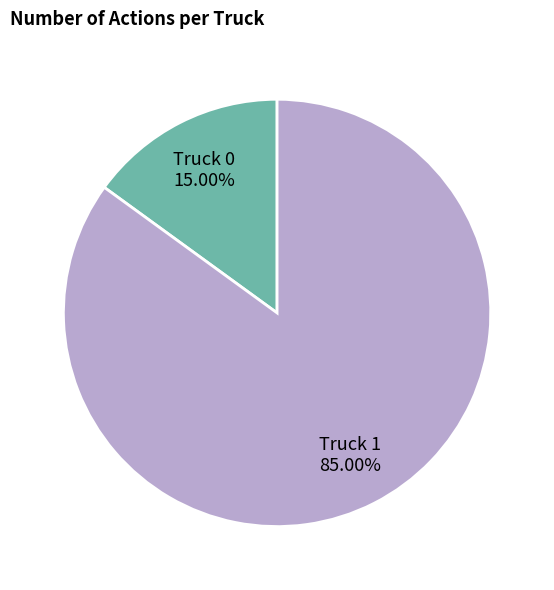

What portion of the pie excludes Truck 0?

85.0%